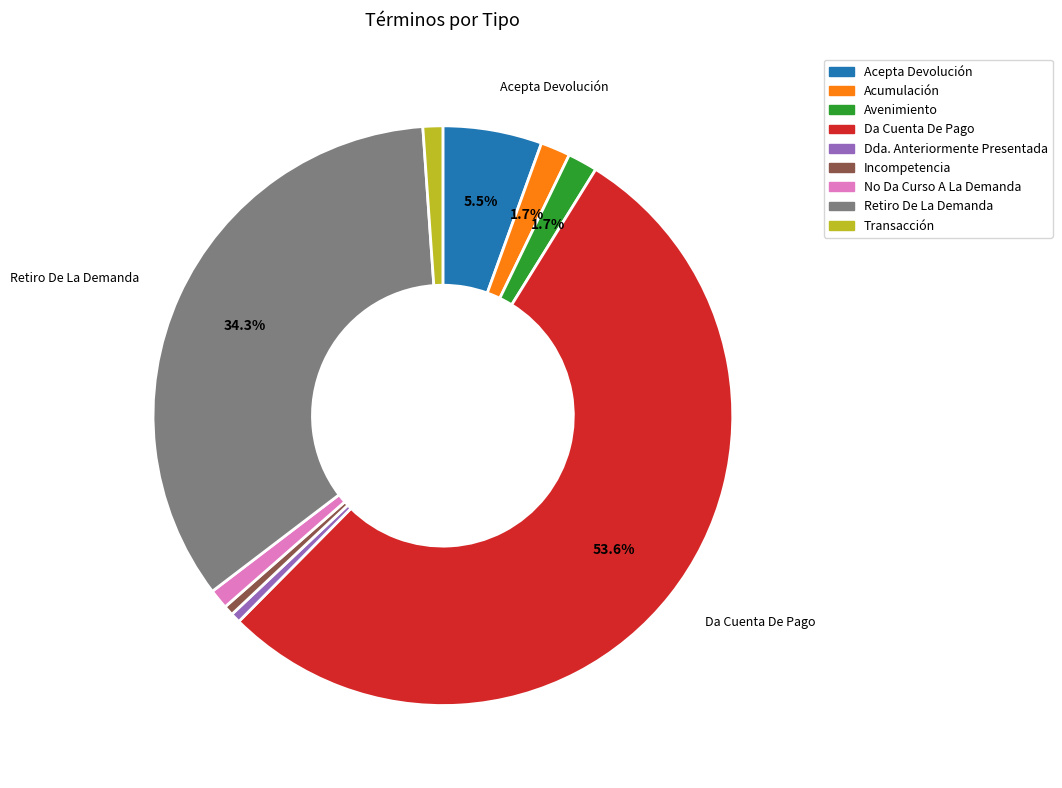

To the nearest percent, what is the difference between the largest and smallest slice percentages?

53%